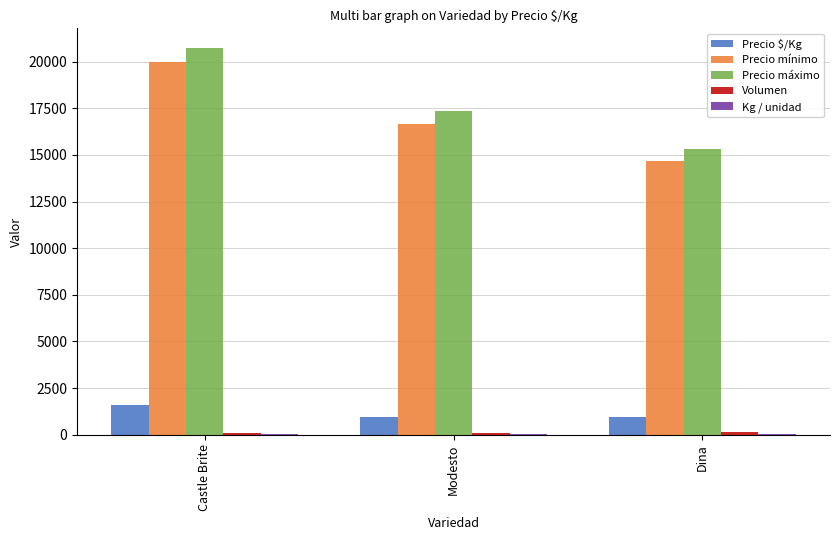

What is the maximum value shown in the chart?

20750